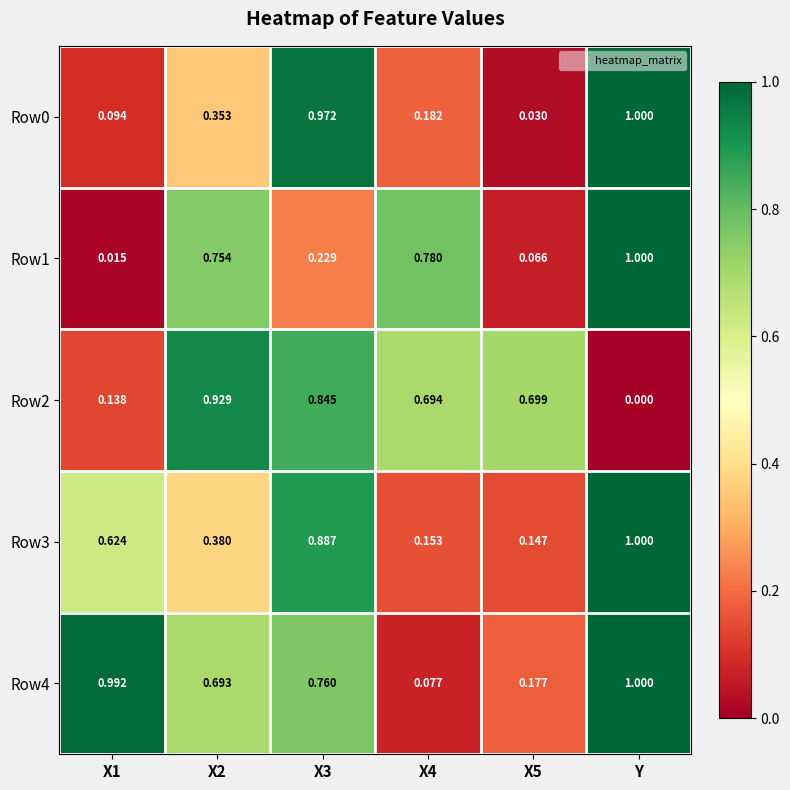

Where is Row2 nearest to the value 0?

Y